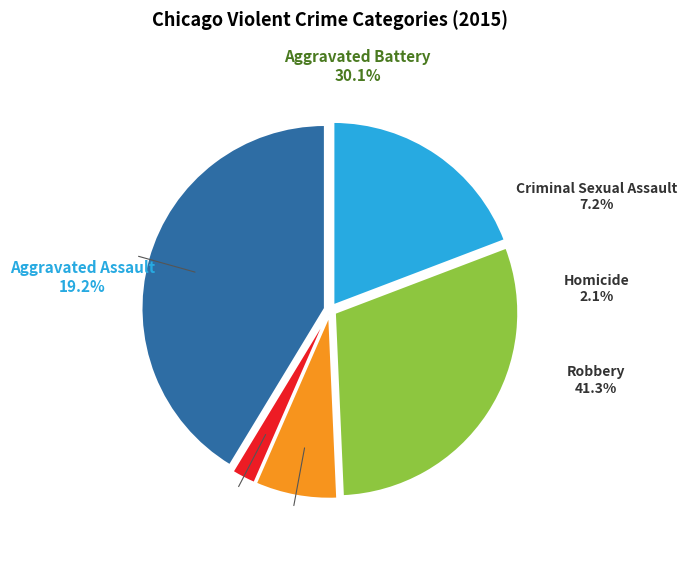

Does any single category account for the majority?

No